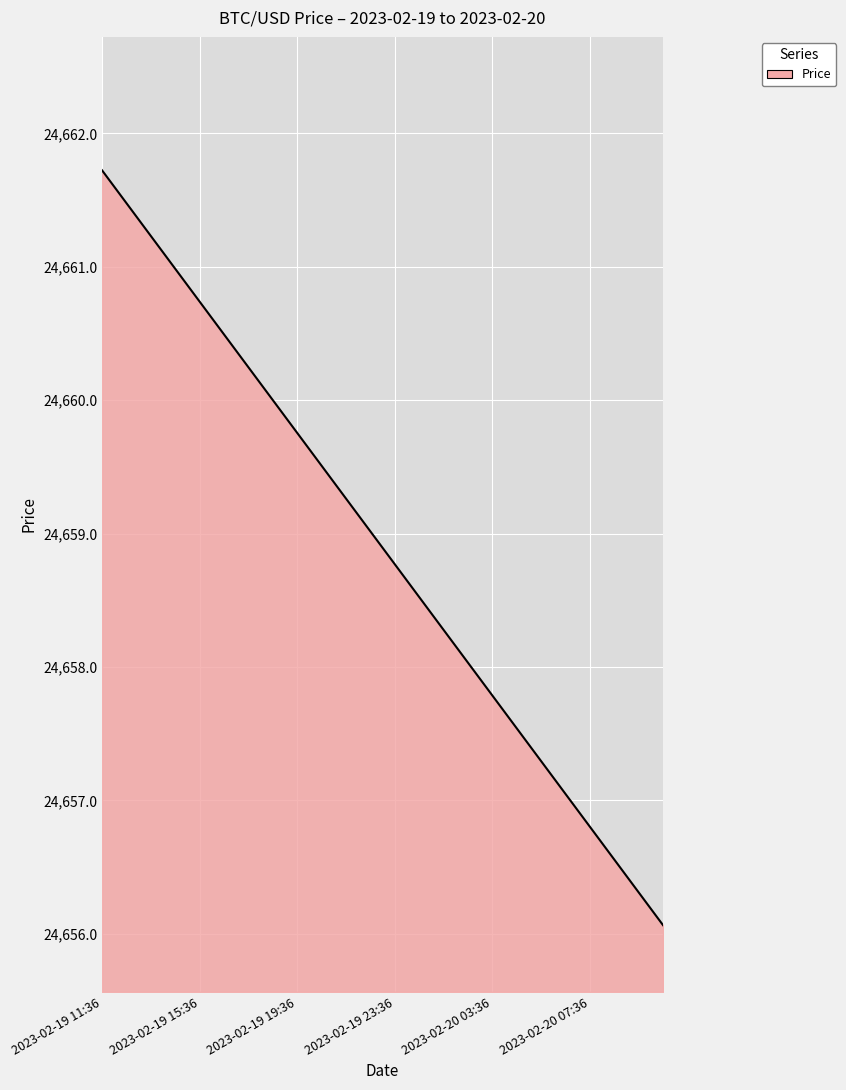

How many series are shown in this chart?

1